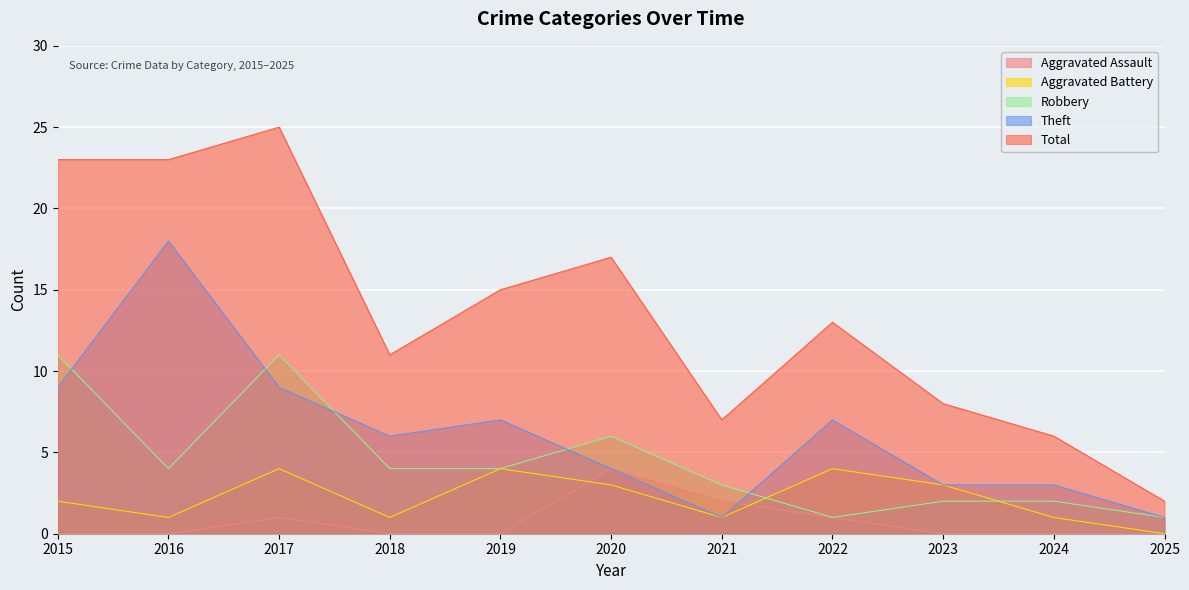

Reading left to right, extract all data points from this chart.

Aggravated Assault: 0	0	1	0	0	4	2	1	0	0	0
Aggravated Battery: 2	1	4	1	4	3	1	4	3	1	0
Robbery: 11	4	11	4	4	6	3	1	2	2	1
Theft: 9	18	9	6	7	4	1	7	3	3	1
Total: 23	23	25	11	15	17	7	13	8	6	2